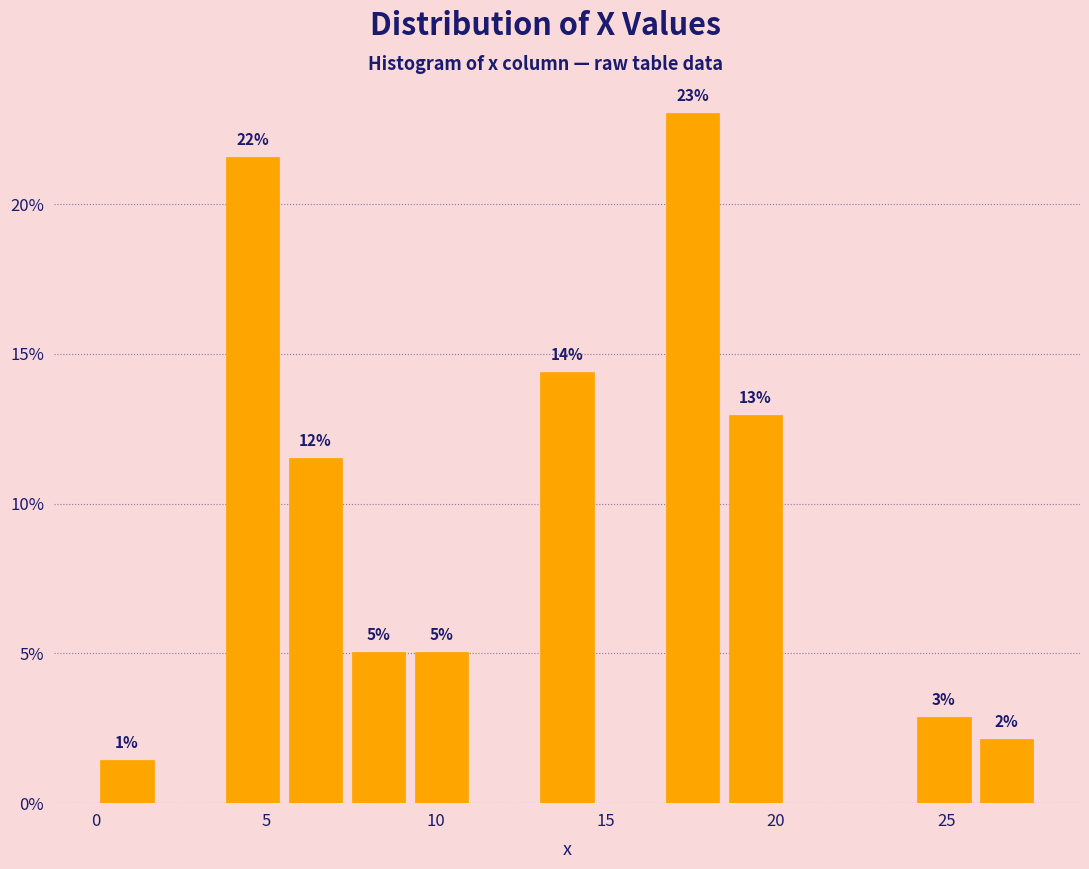

Around what value on the x-axis is the tallest bar? Give the approximate position of its centre, as read against the axis.

17.5